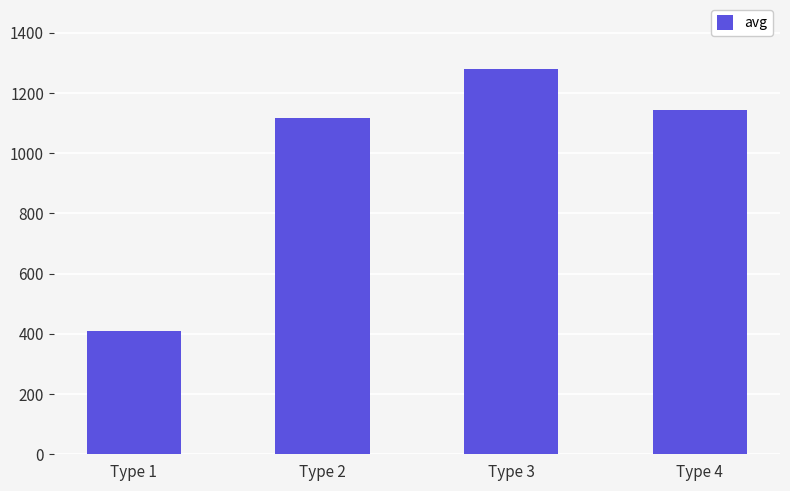

Between Type 3 and Type 2, which is larger?

Type 3